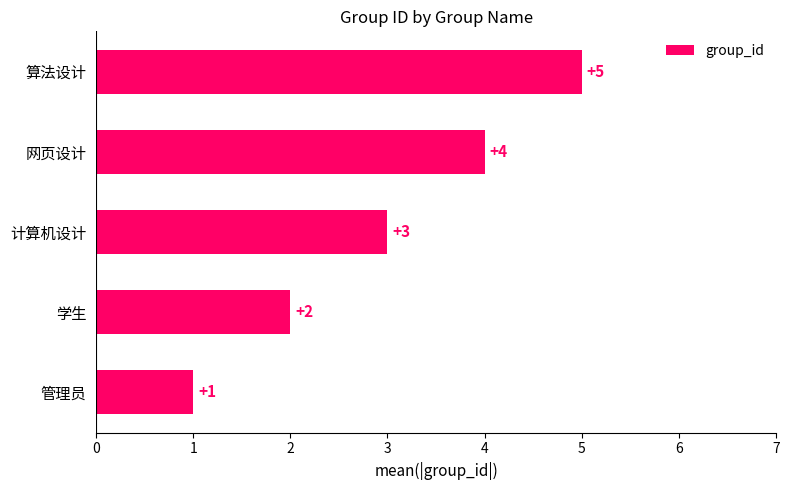

What is the difference between the maximum and second lowest values?

3